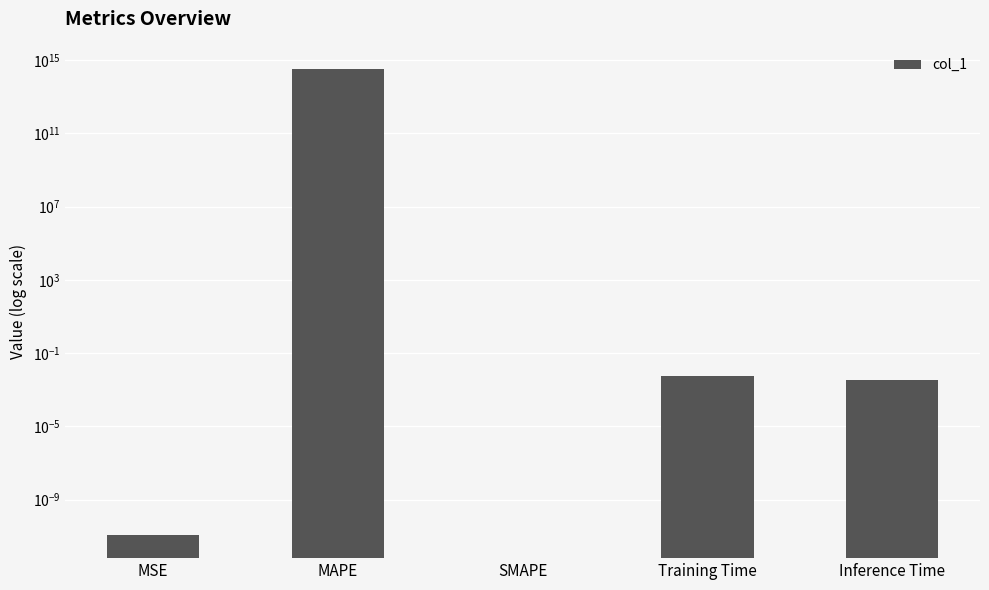

How many data points does each series have?

5